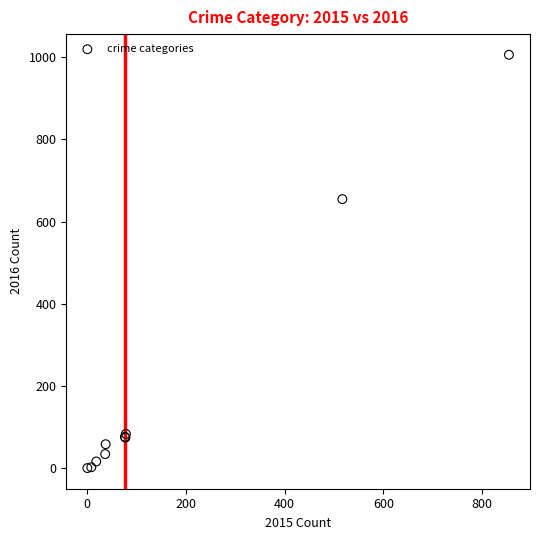

What Y value in the scatter plot is closest to 503?

655